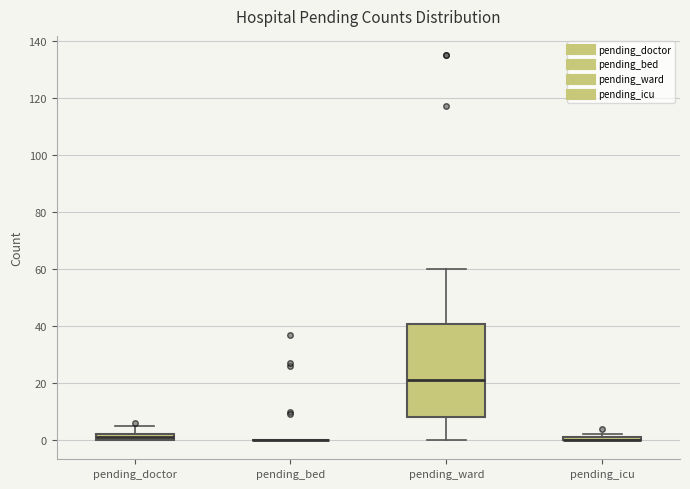

Comparing the boxes themselves (not the whiskers), which one is the tallest?

pending_ward